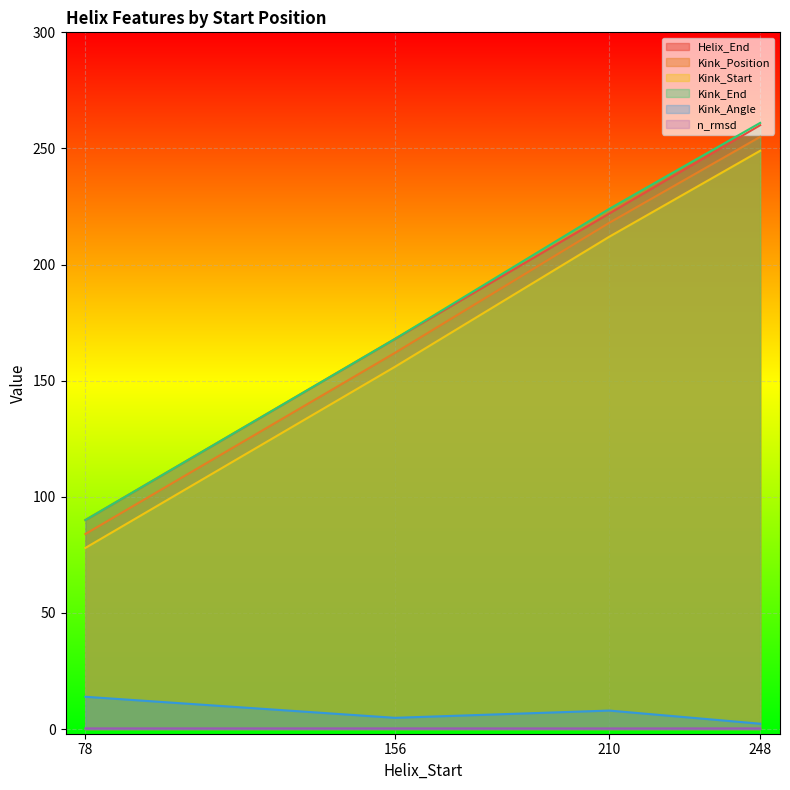

What is the spread (max minus min) of values at 78?

89.7